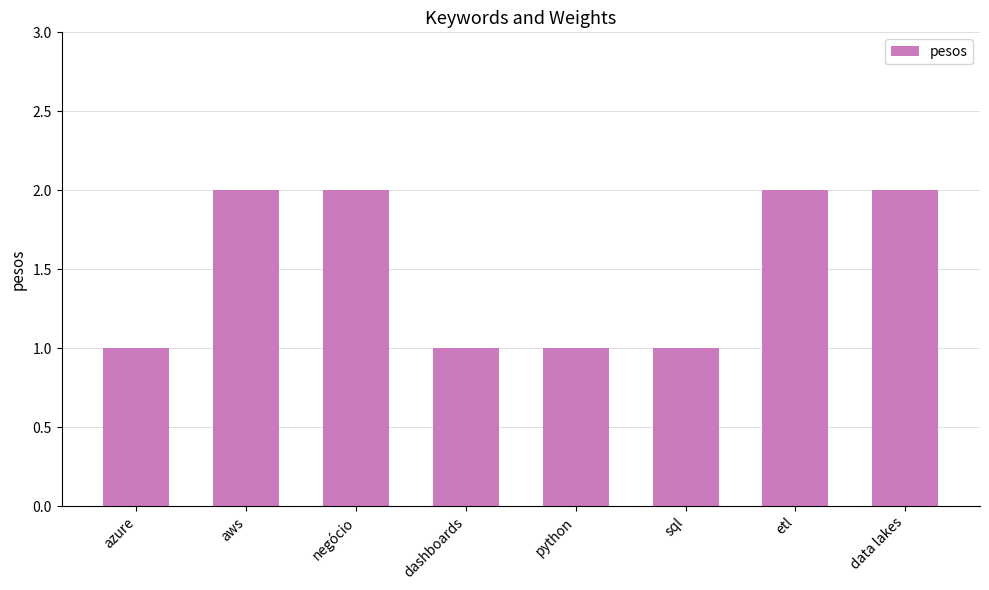

What is the sum of the values at aws and dashboards?

3